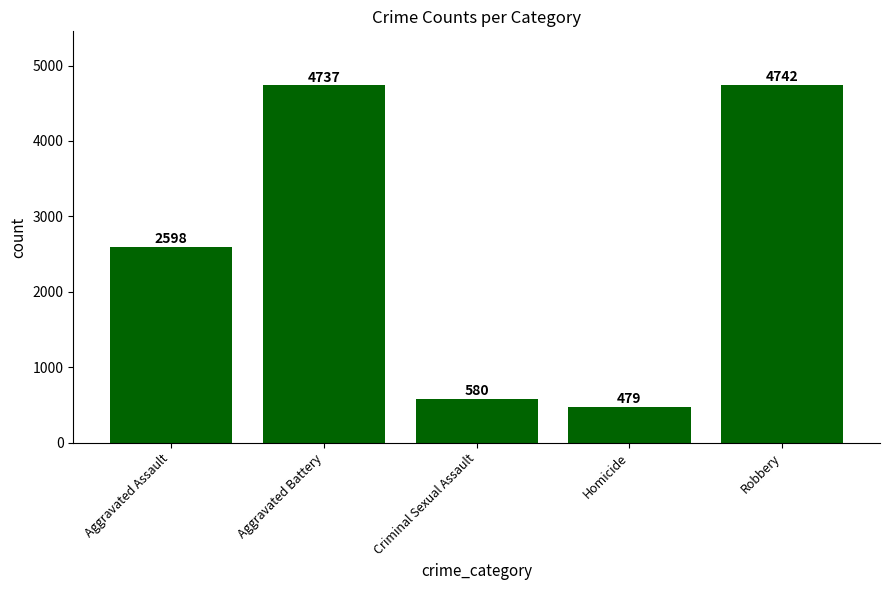

True or false: the data shows 580 at Criminal Sexual Assault.

True